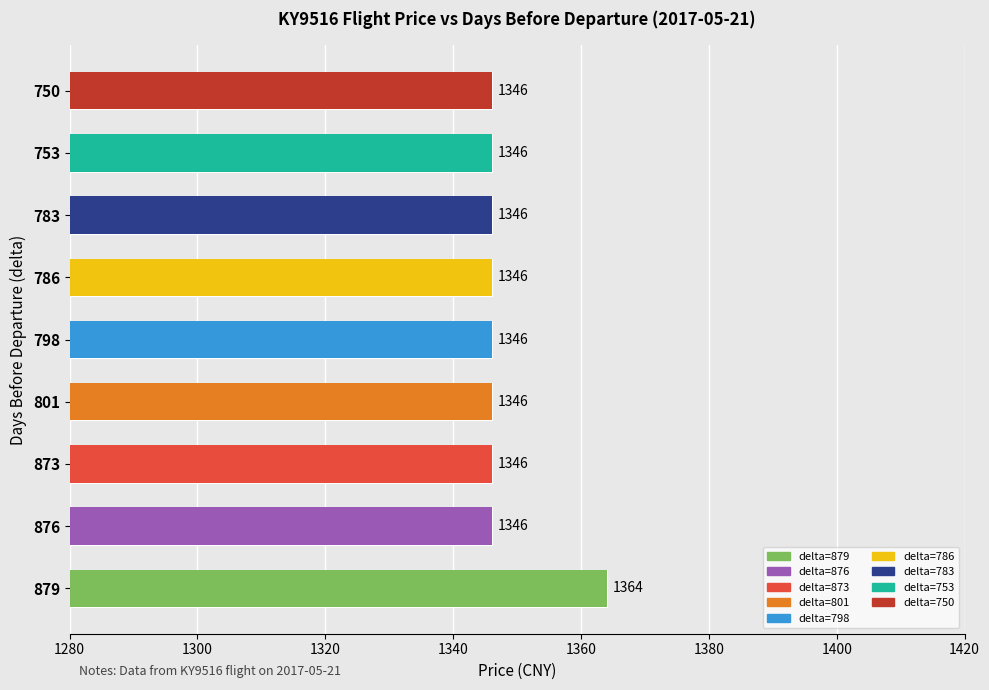

Reading left to right, what are all the values shown in this chart?

1364	1346	1346	1346	1346	1346	1346	1346	1346